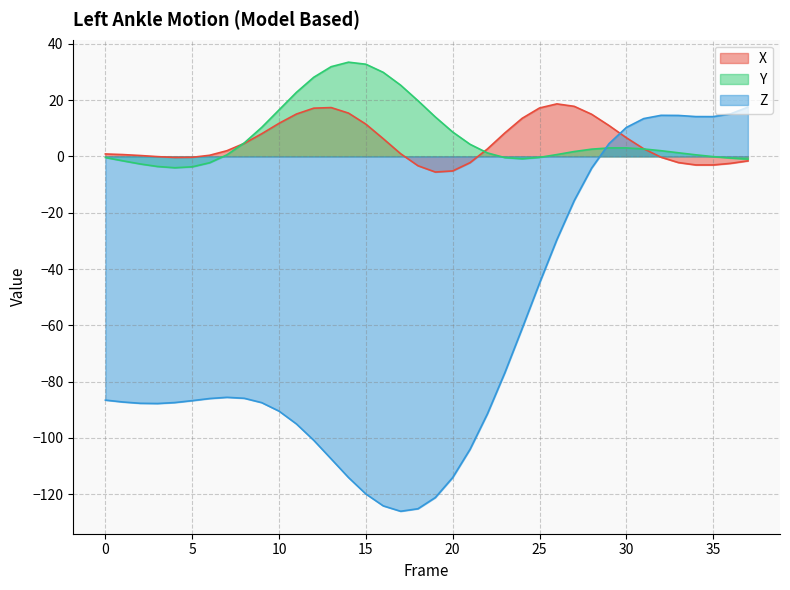

What is the sum of the X values at 18 and 31?

-0.6